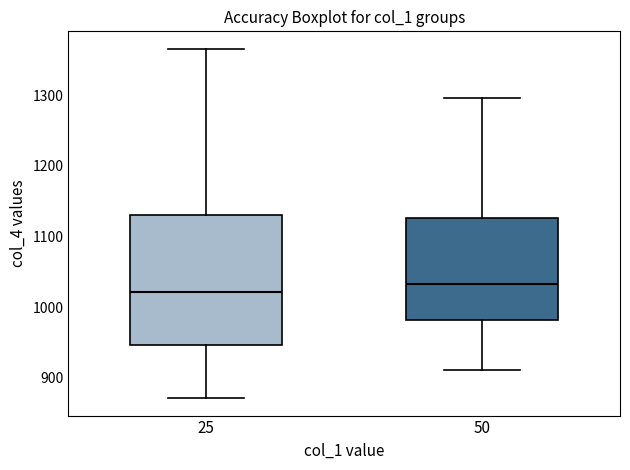

Comparing the boxes themselves (not the whiskers), which one is the tallest?

25